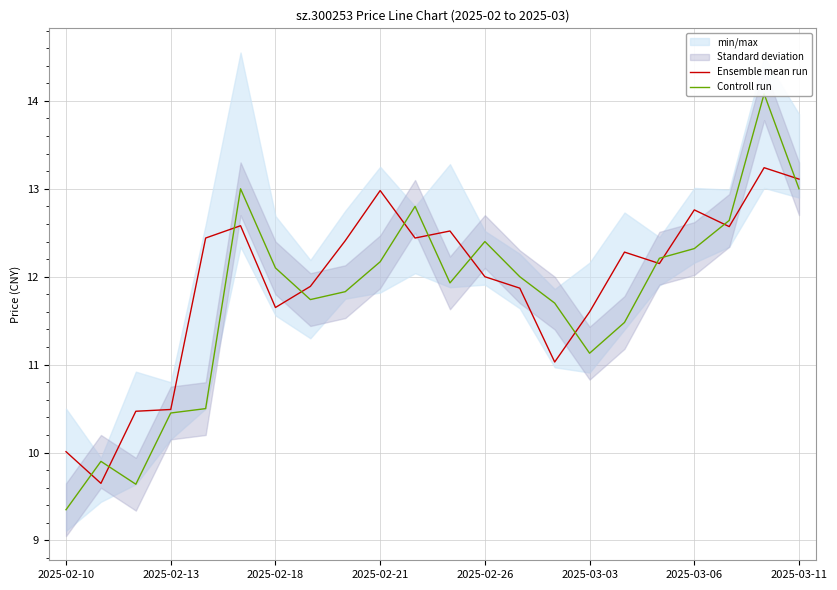

What is the lowest value of the Ensemble mean run series?

9.7